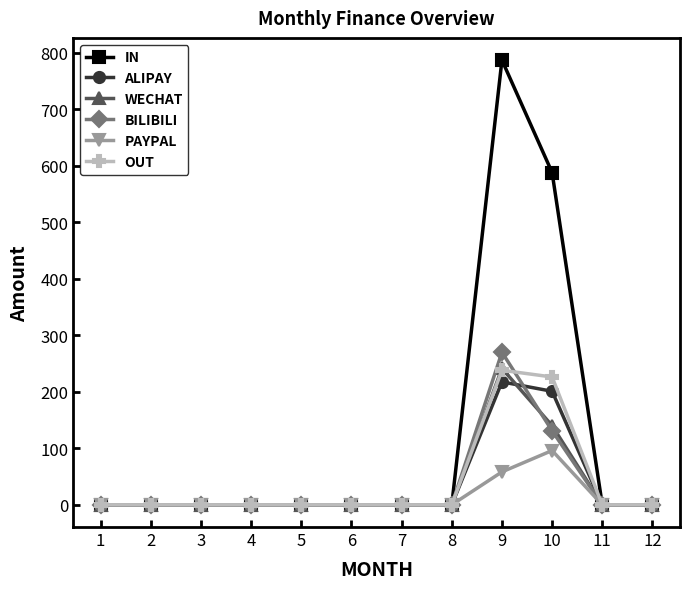

What are all the series names shown in the legend?

IN, ALIPAY, WECHAT, BILIBILI, PAYPAL, OUT